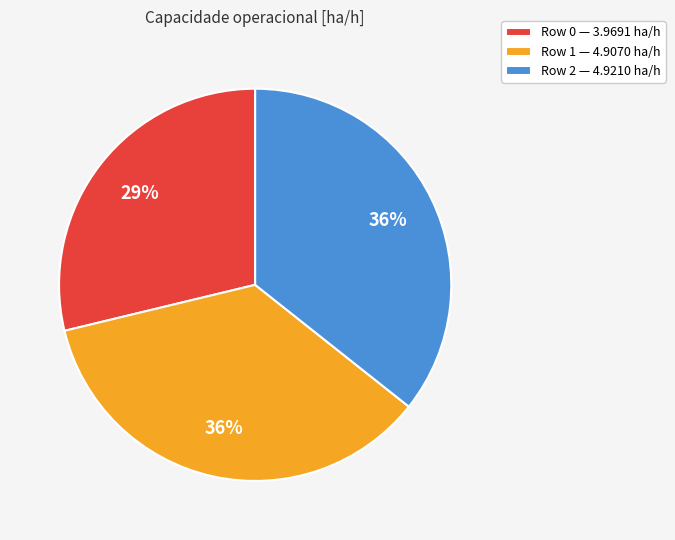

The Row 0 slice represents 29% of the pie. True or false?

True